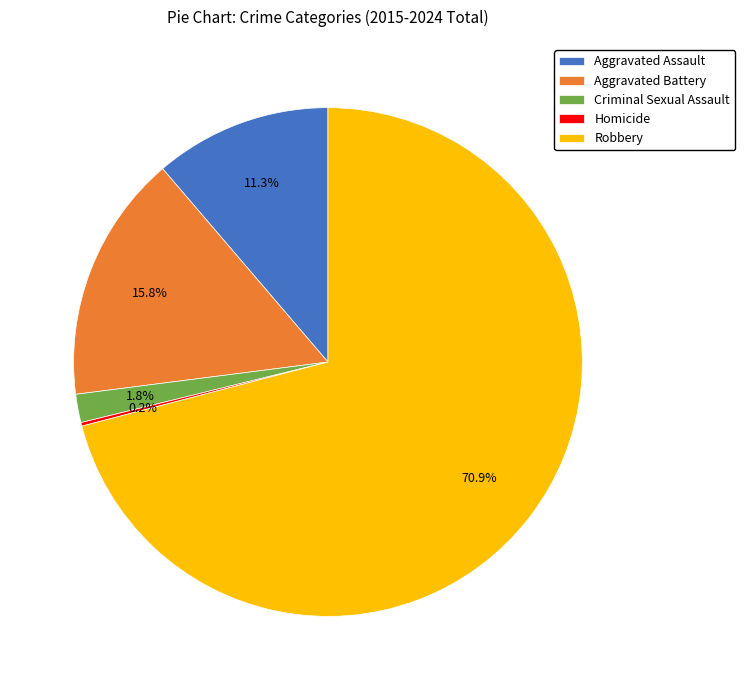

Does Robbery account for over 50% of the chart?

Yes